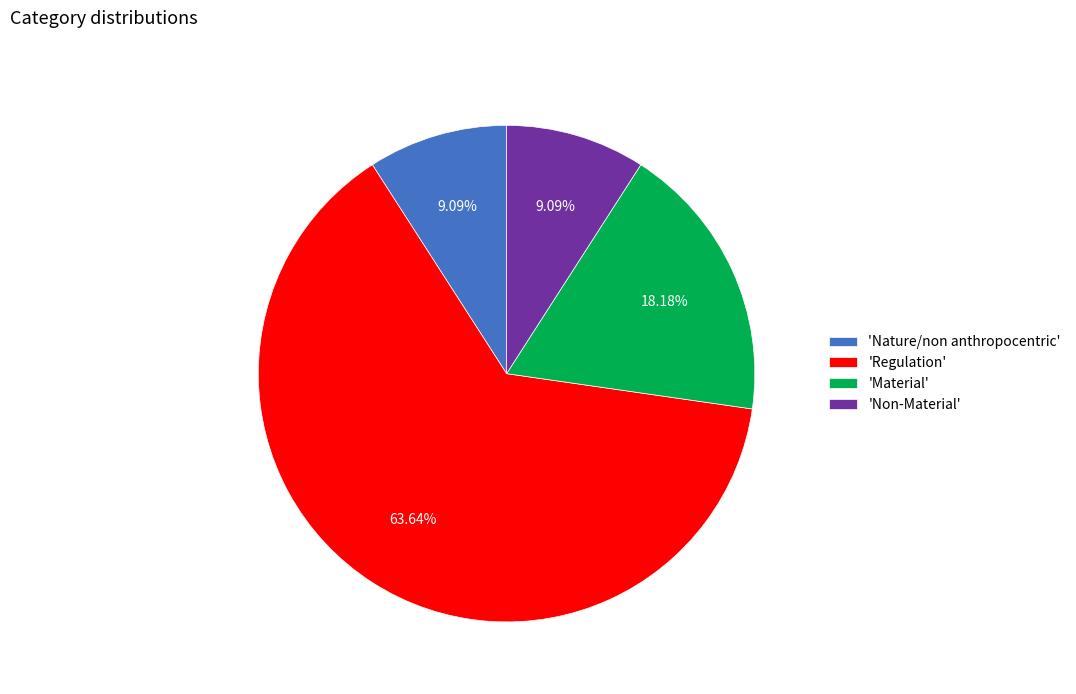

Do 'Regulation' and 'Nature/non anthropocentric' together represent more than half of the pie?

Yes